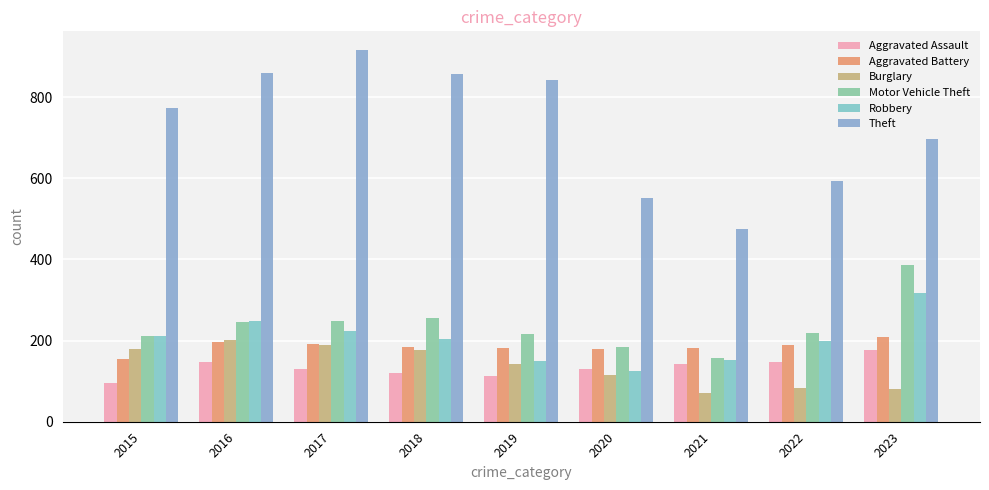

What is the greatest value displayed?

916